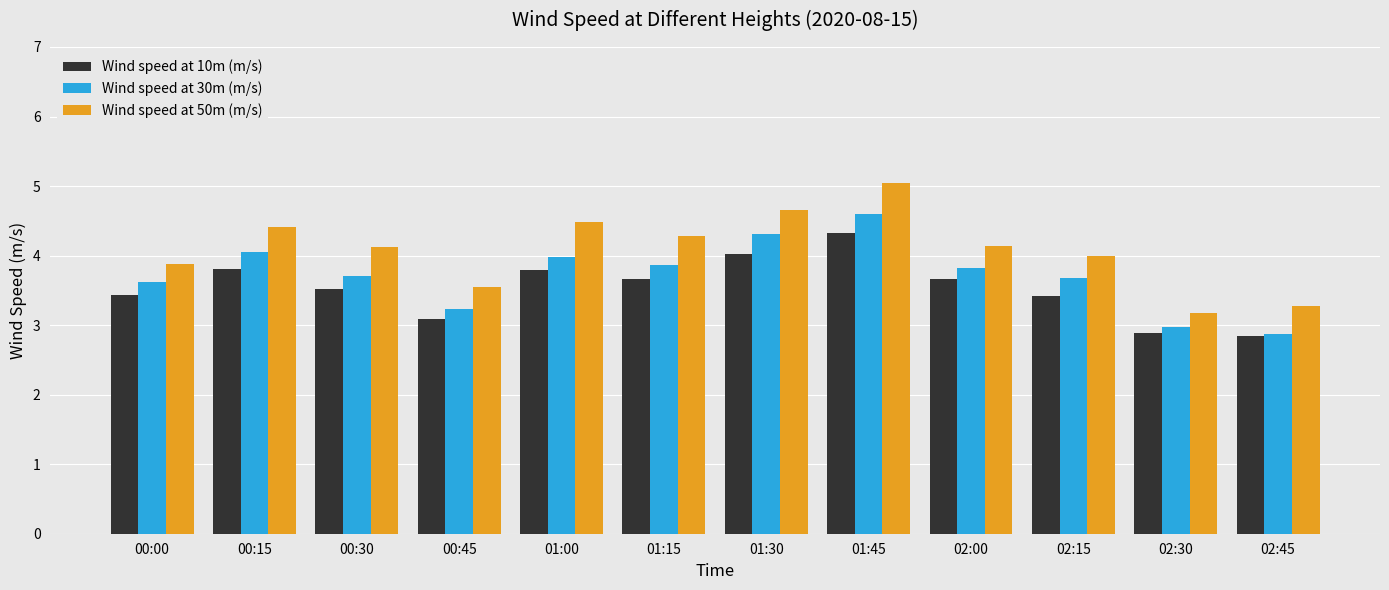

What is the approximate value of Wind speed at 30m (m/s) at 00:15?

4.1